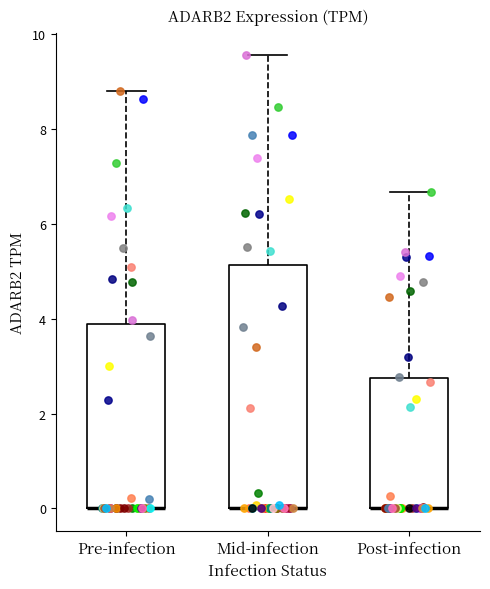

Where is the lower edge of the box for Pre-infection on the y-axis? The values are not printed on the chart, so give them approximately, as read against the axis.

0.0